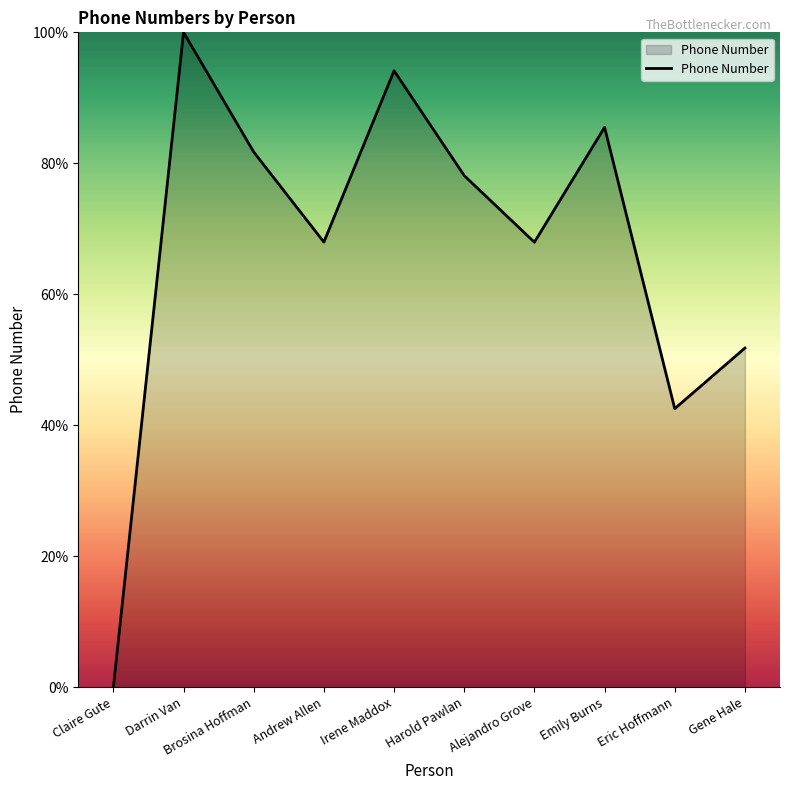

What is the difference between the maximum and minimum values?

100.0